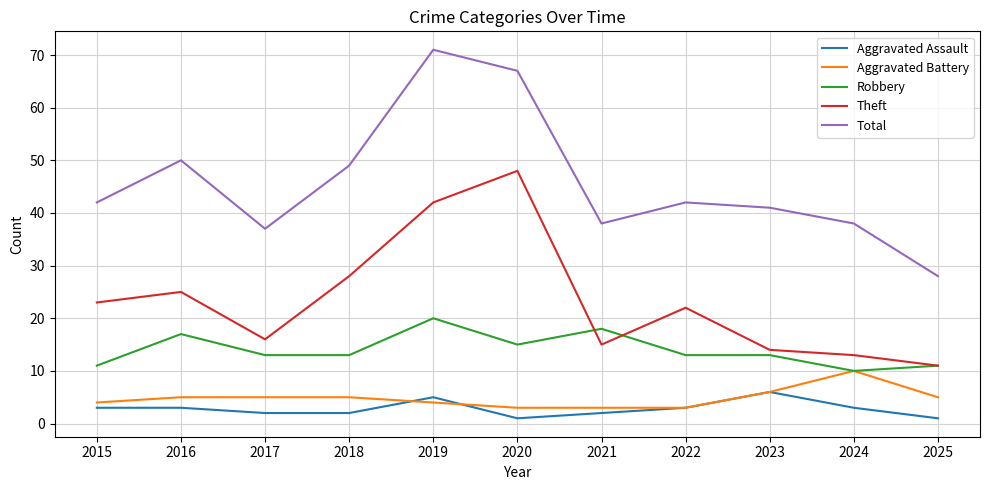

What is the total value across all series at 2020?

134